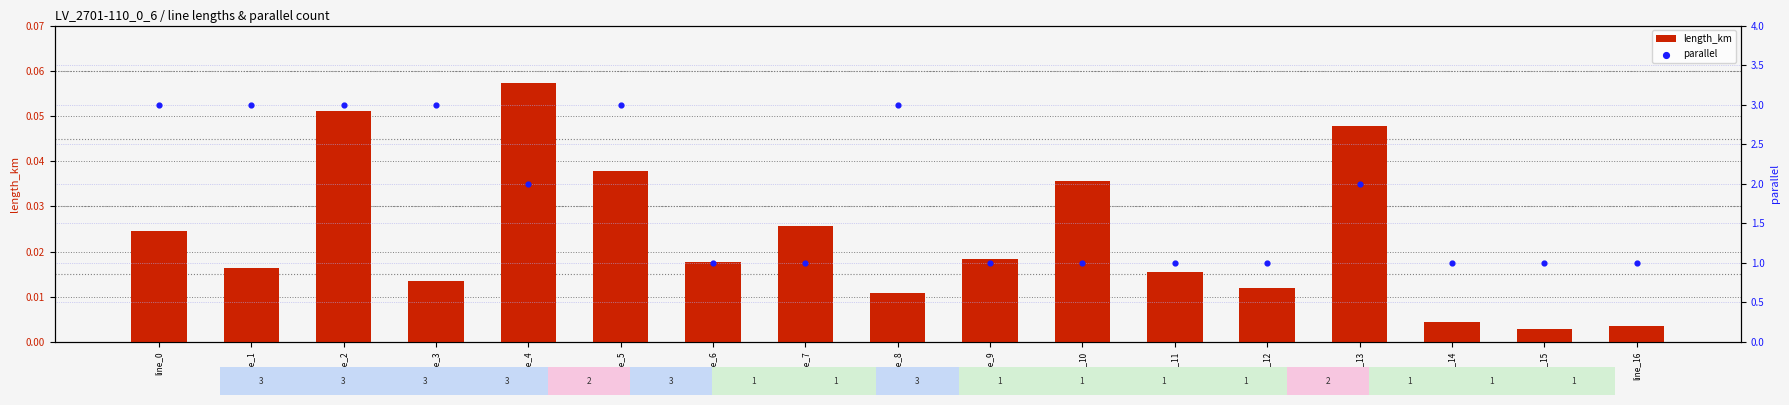

Which series contains the lowest Y value?

length_km